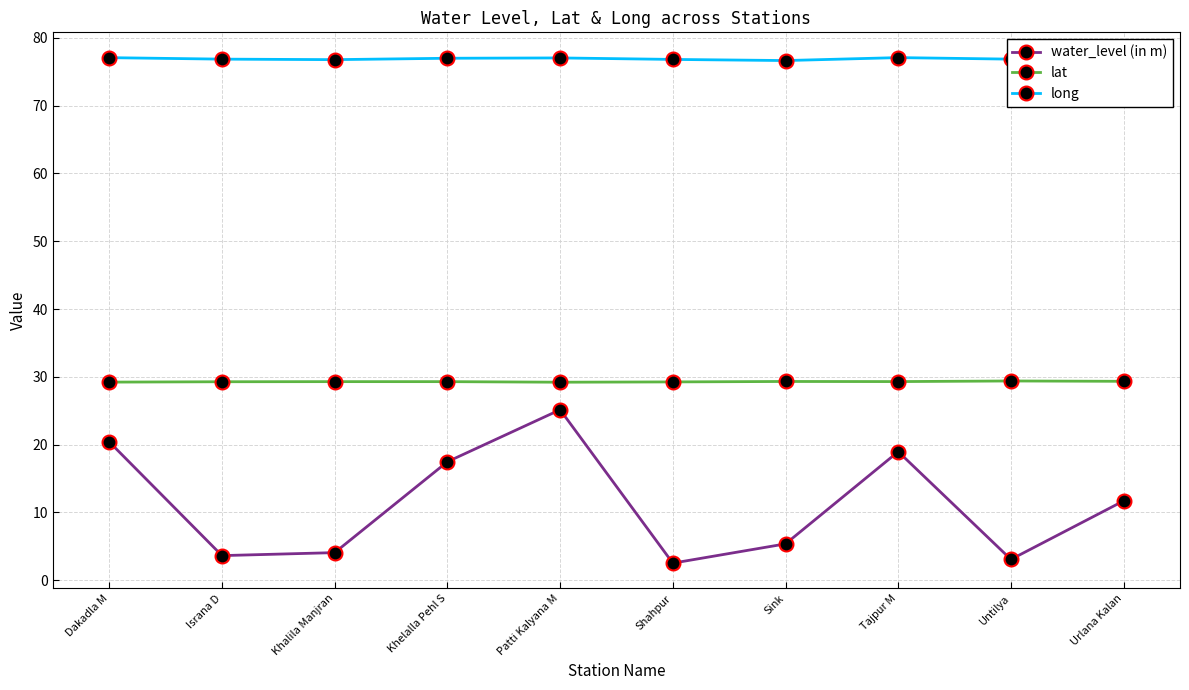

True or false: lat and long cross at least once.

False